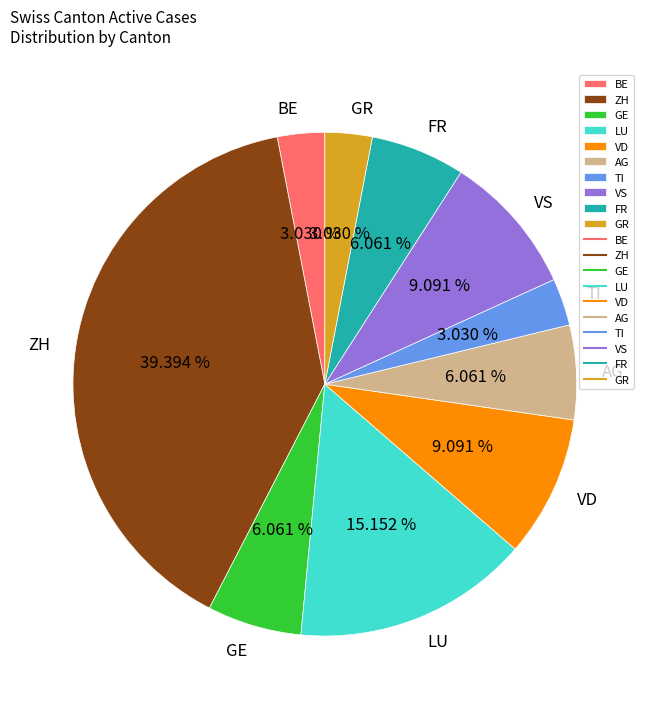

Combined, what portion of the pie is BE and ZH?

42.4%